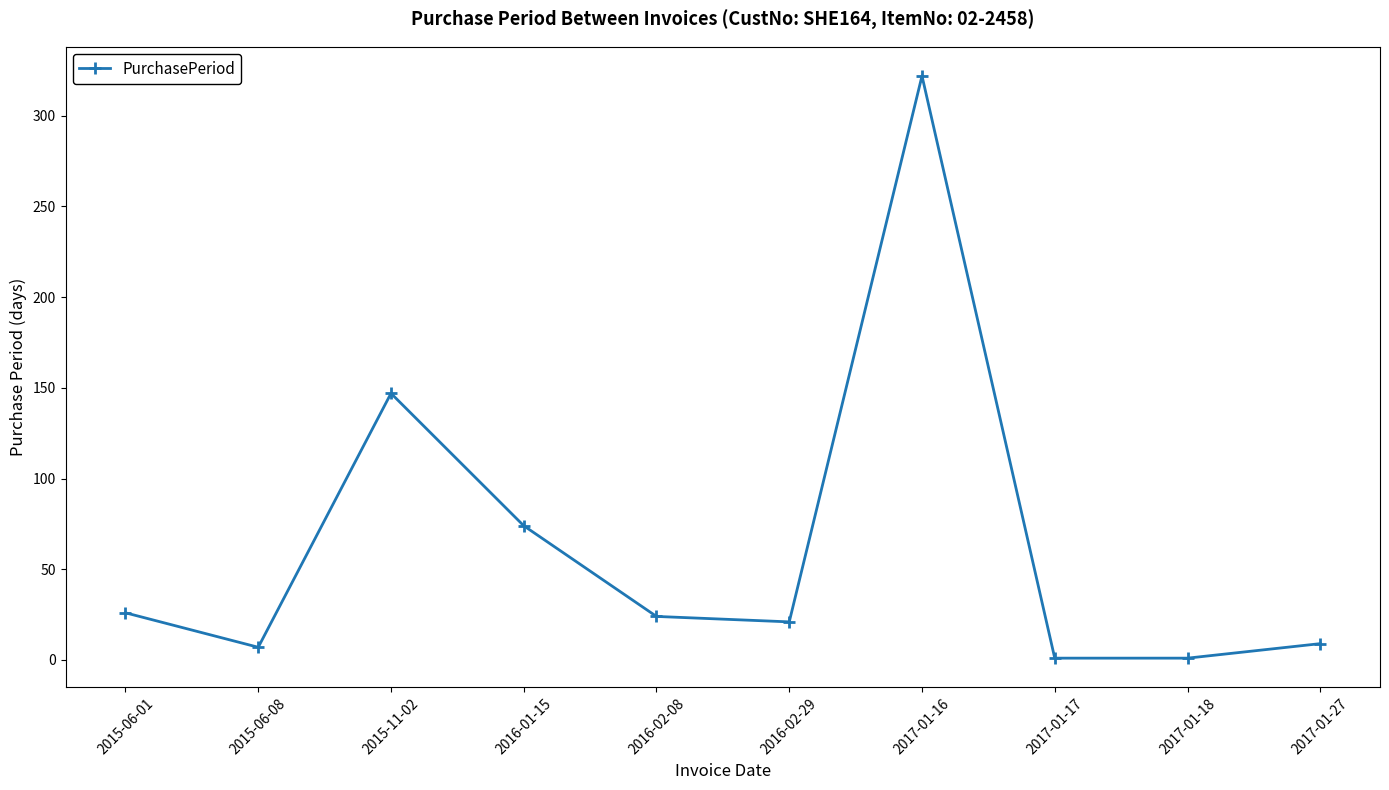

Reading left to right, what are all the values shown in this chart?

26	7	147	74	24	21	322	1	1	9